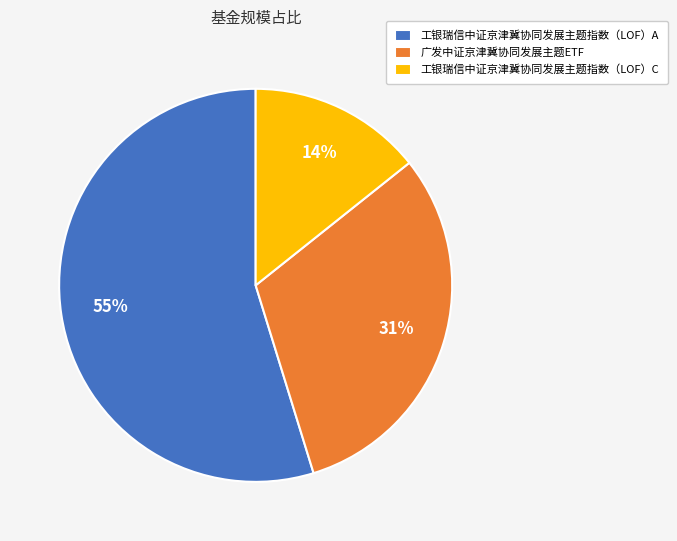

Is it true that 广发中证京津冀协同发展主题ETF is 38% of the pie?

False